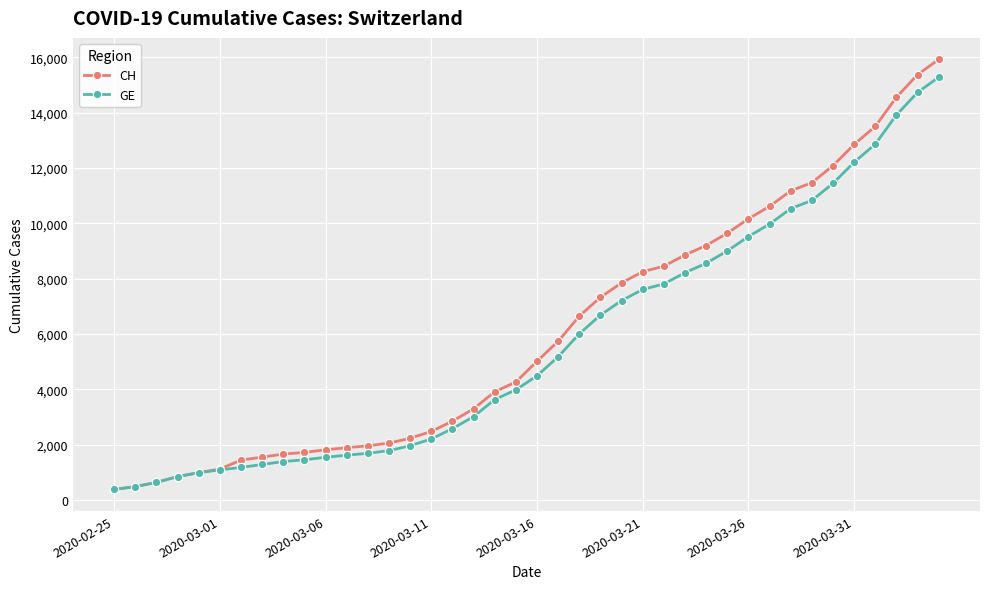

What is the sum of all GE values?

225656